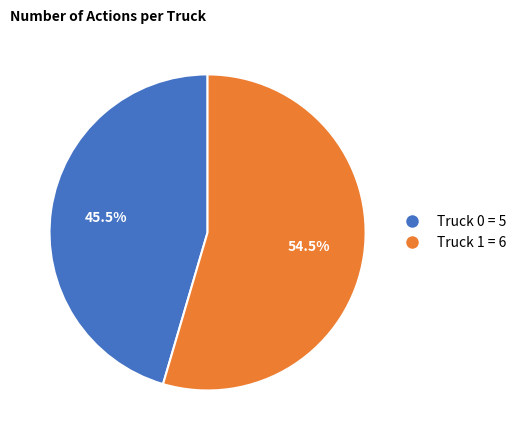

Combined, do Truck 1 and Truck 0 account for over 50%?

Yes